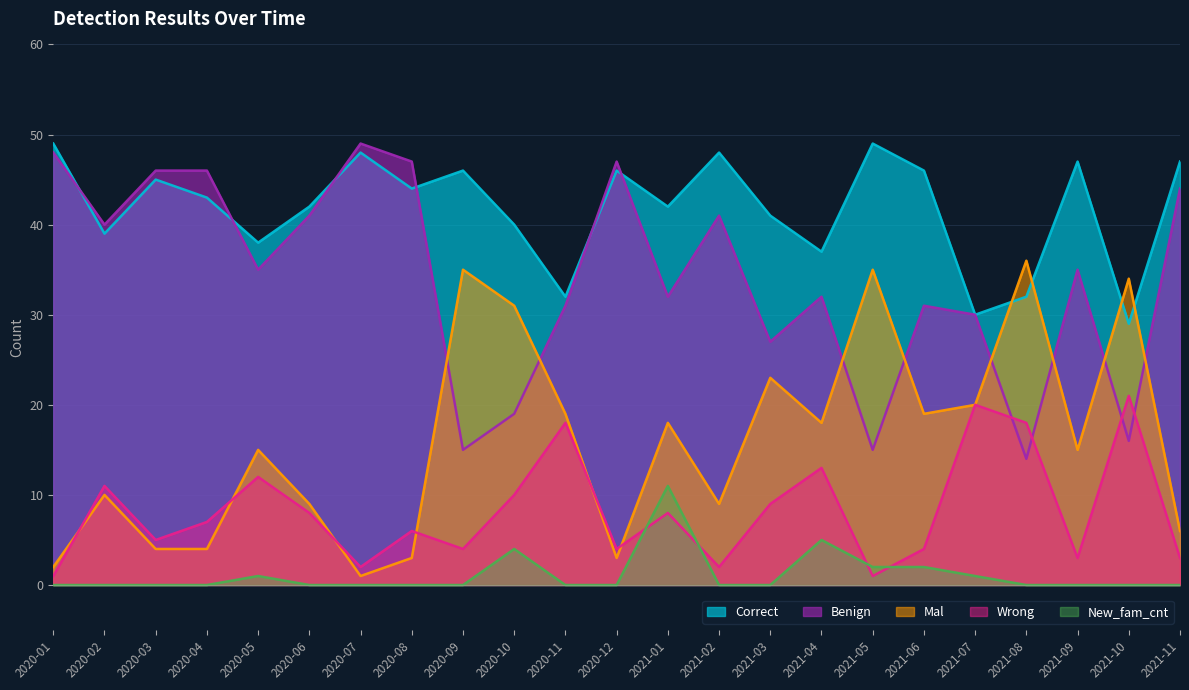

Between 2020-05 and 2021-11, which series saw the biggest shift?

Correct